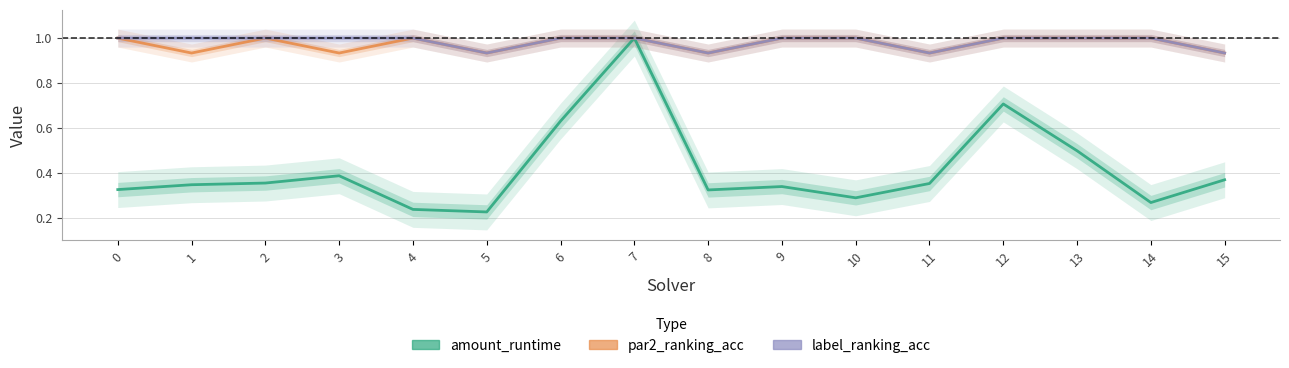

What is the difference between the amount_runtime values at 2 and 12?

0.4